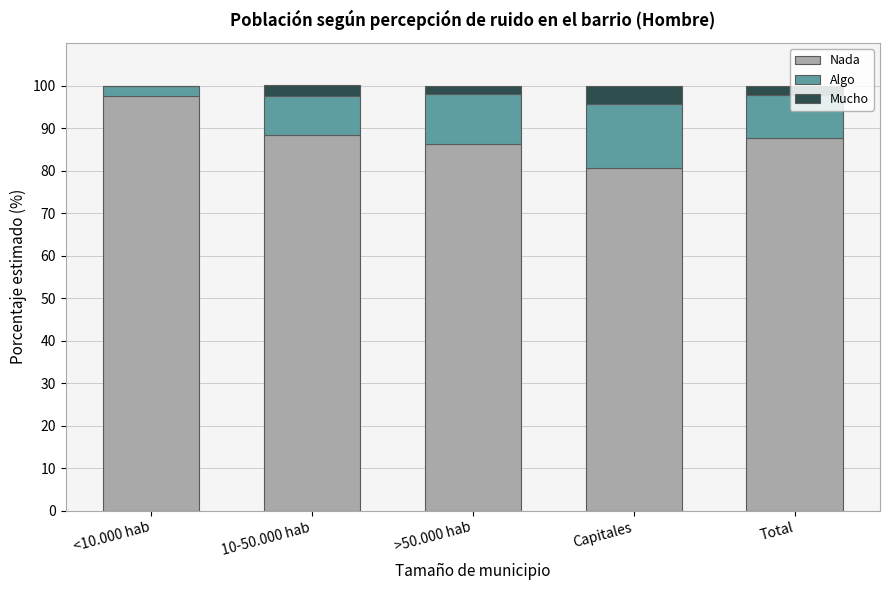

What is the maximum value for Nada?

97.6